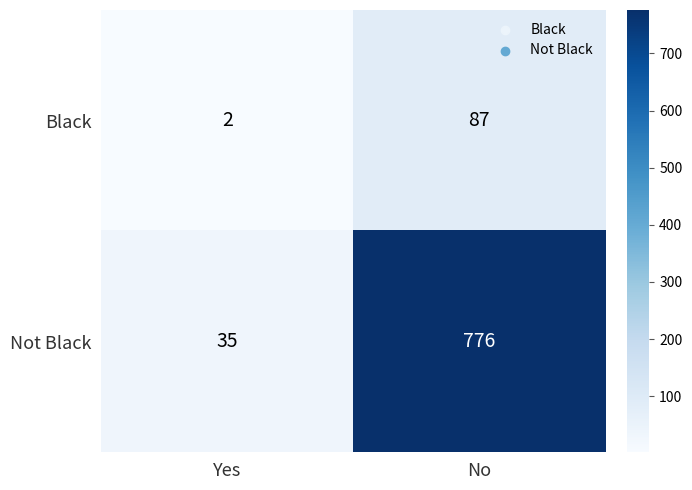

What is the sum of the Not Black values at No and Yes?

811